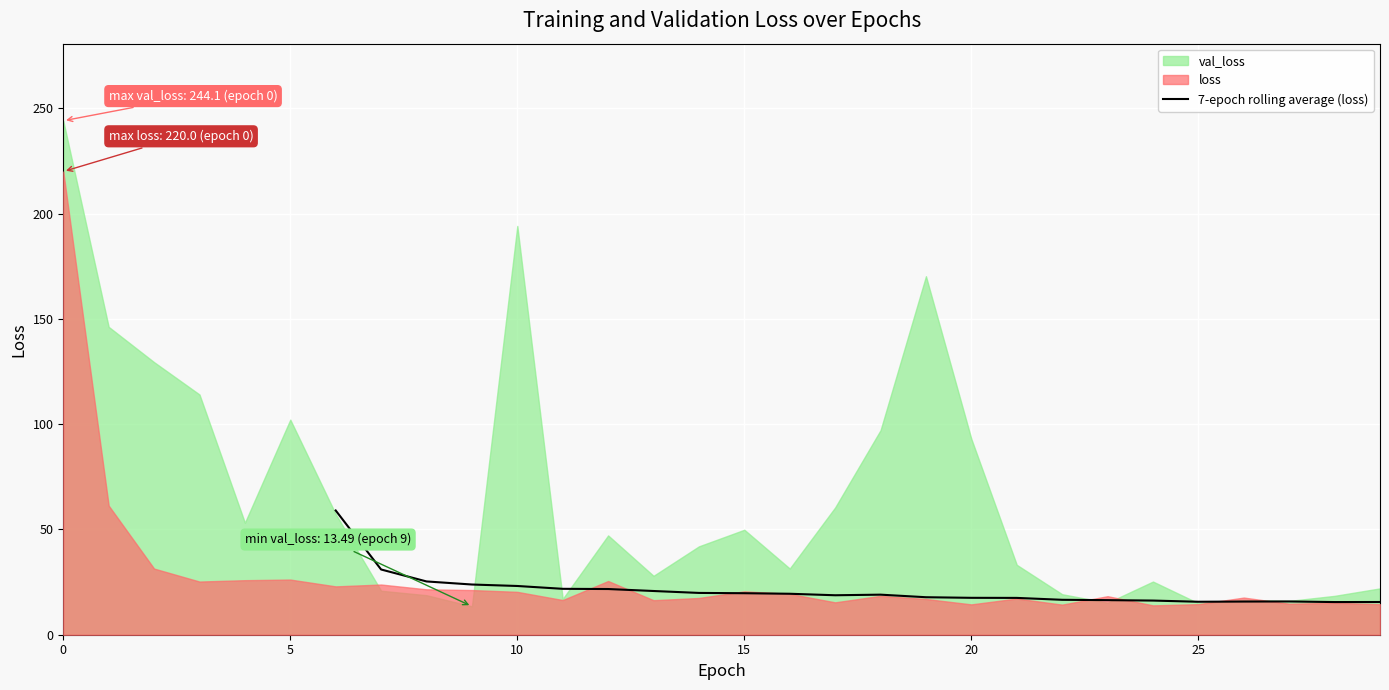

Is it true that 7-epoch rolling average (loss) equals 27.9 at 20?

False